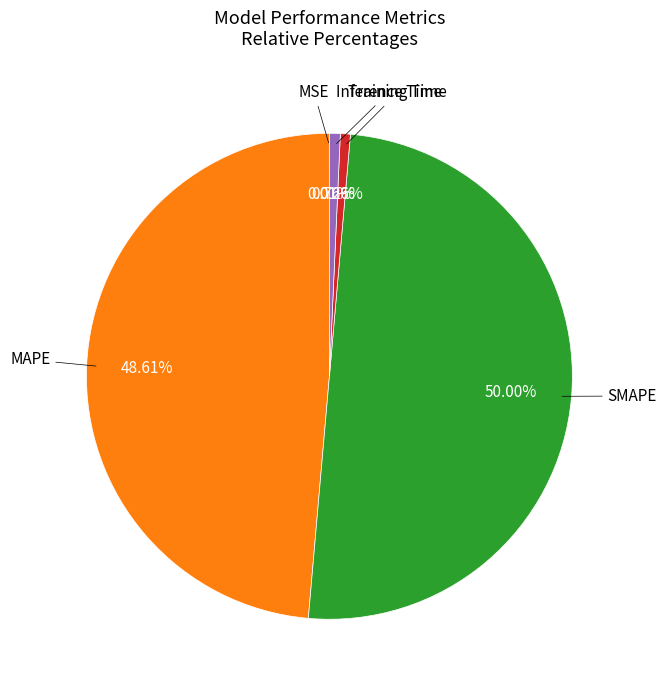

Rank the categories by value from highest to lowest.

SMAPE, MAPE, Inference Time, Training Time, MSE